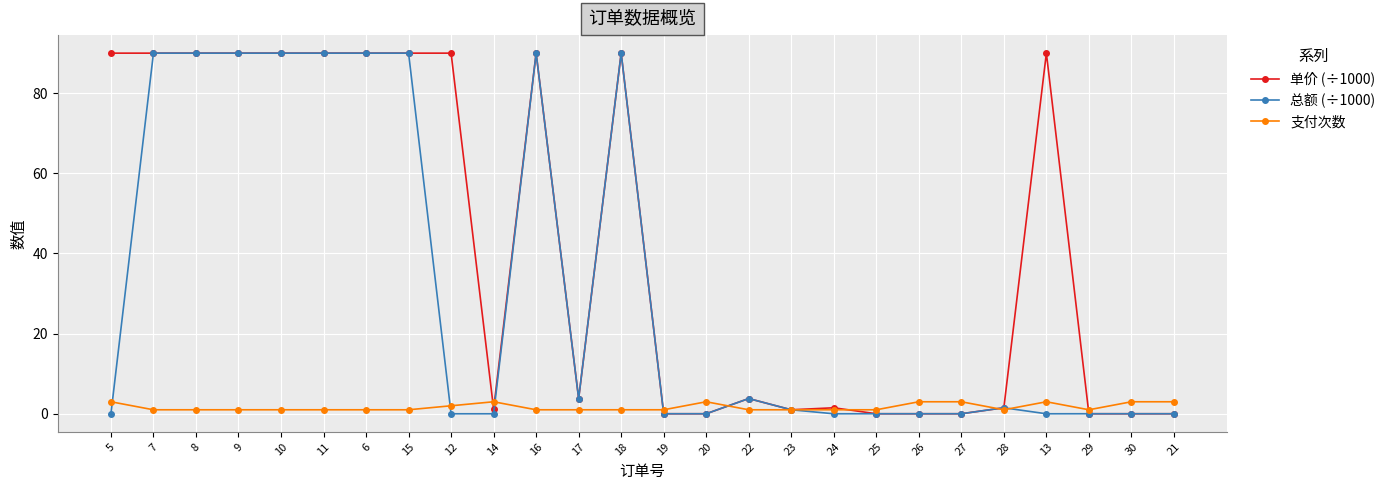

The 总额 (÷1000) series shows 0.0 at 30. True or false?

True